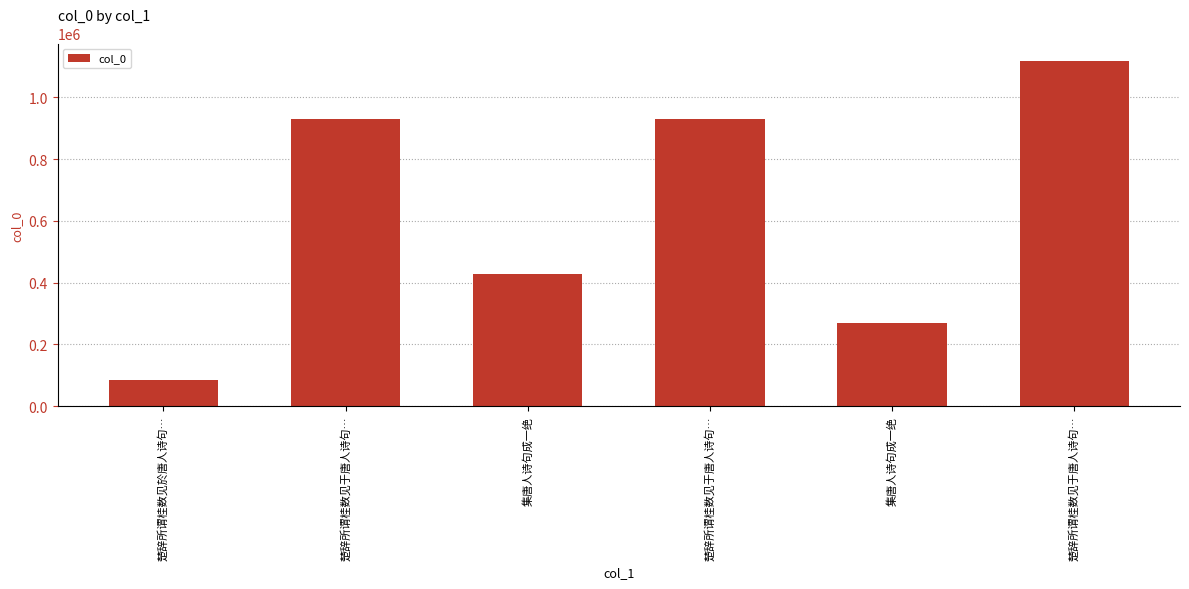

Rank the categories by value from highest to lowest.

楚辞所谓桂数见于唐人诗句…, 楚辞所谓桂数见于唐人诗句…, 楚辞所谓桂数见于唐人诗句…, 集唐人诗句成一绝, 集唐人诗句成一绝, 楚辞所谓桂数见於唐人诗句…